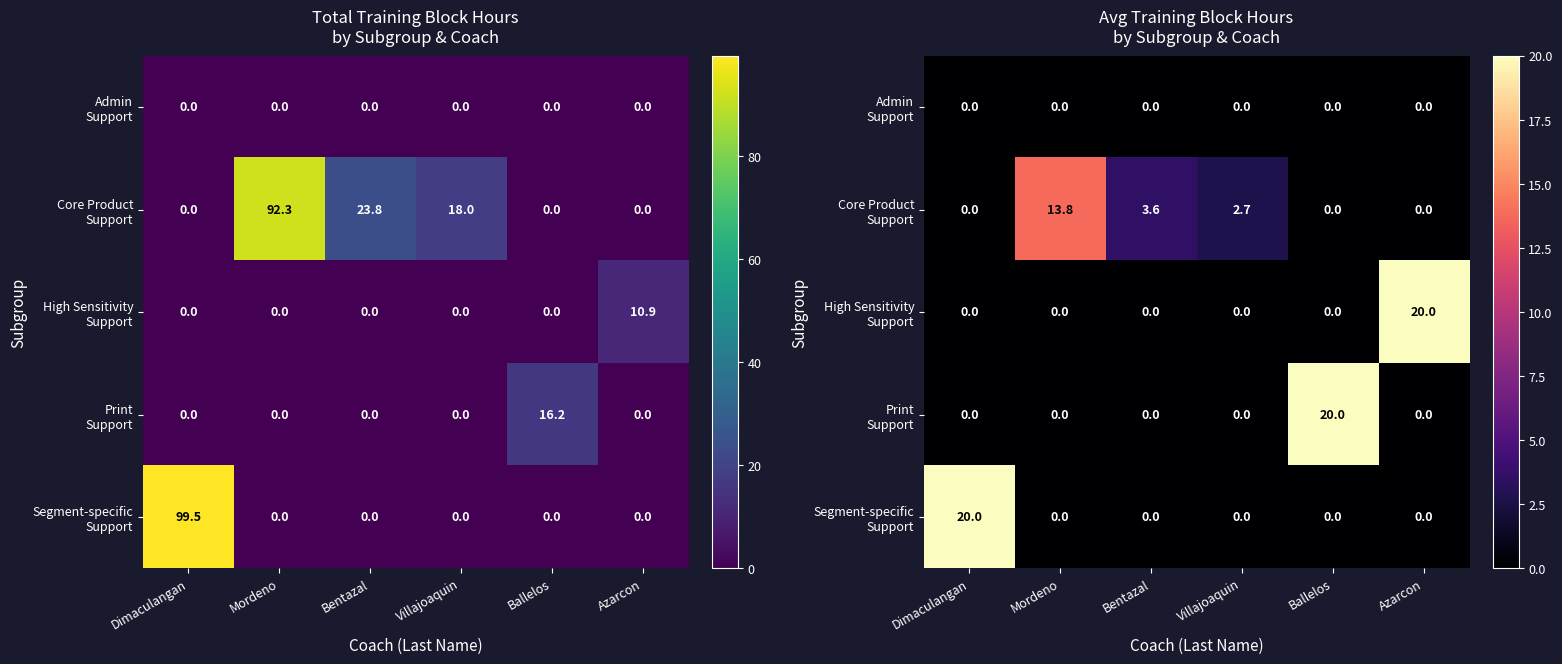

What is the difference between the maximum and minimum values in the High Sensitivity Support series?

20.0